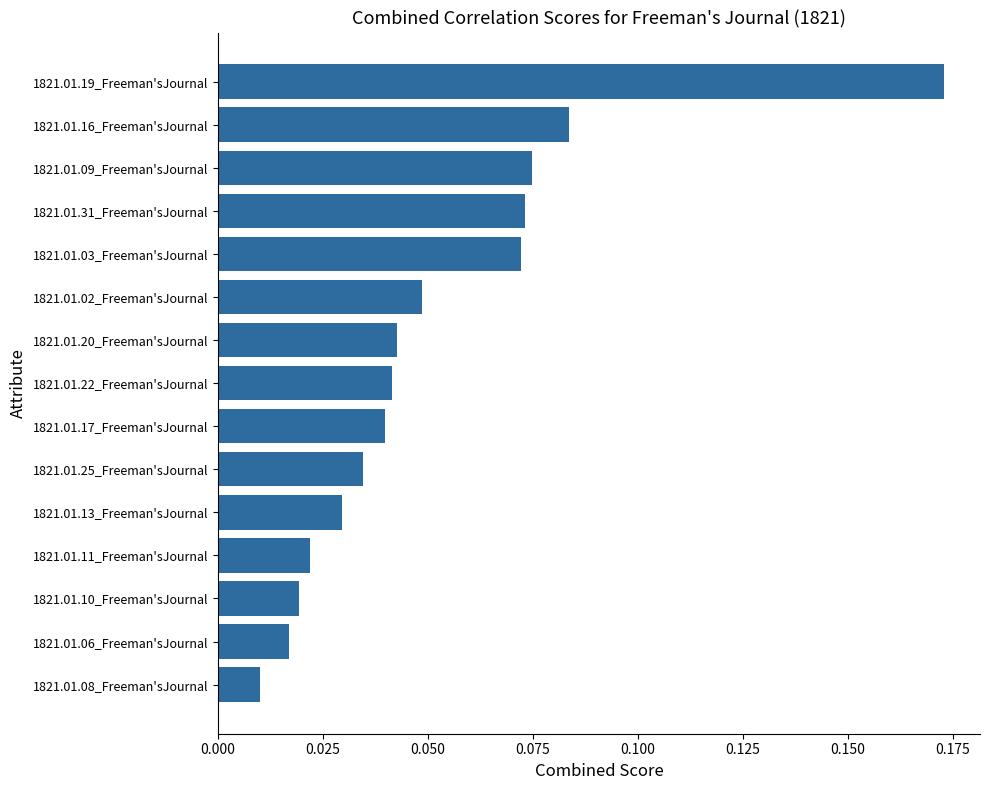

What is the change in value from 1821.01.10_Freeman'sJournal to 1821.01.09_Freeman'sJournal?

+0.1